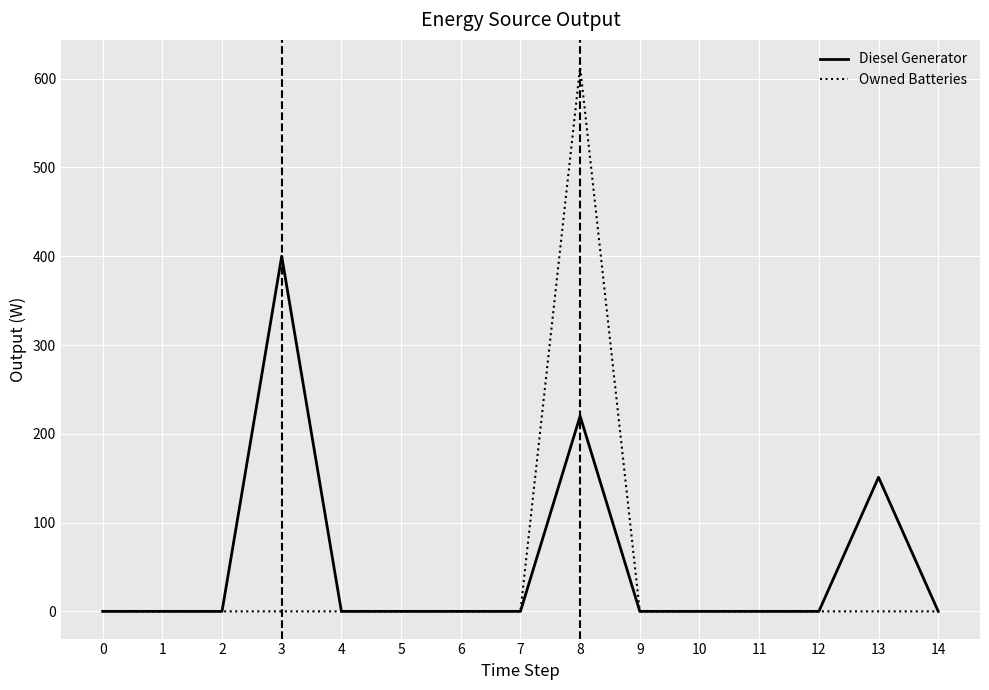

Which series has the widest spread of values?

Owned Batteries